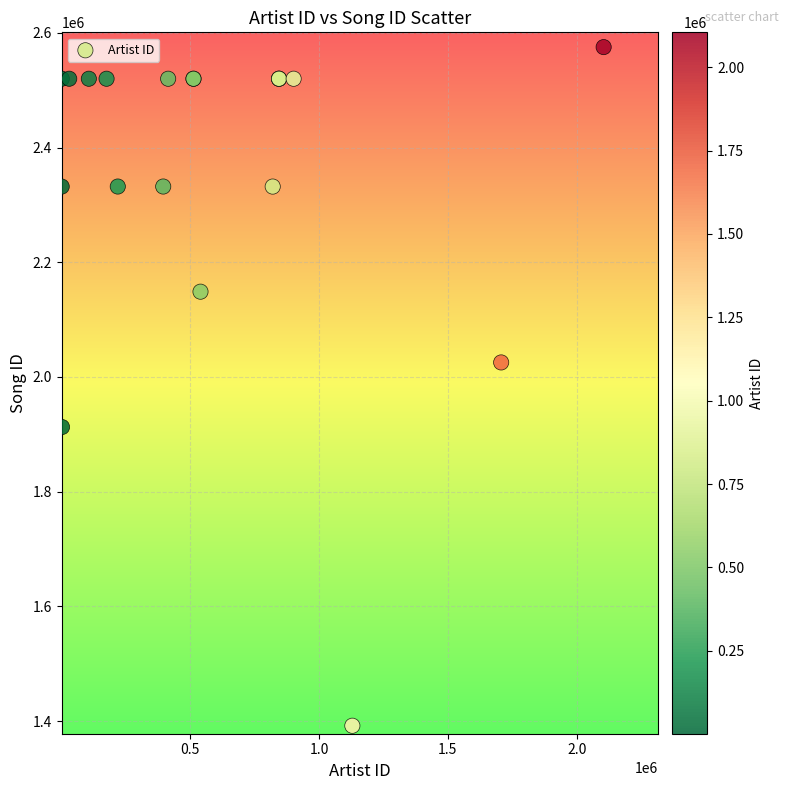

What Y value in the scatter plot is closest to 1983534?

2025346